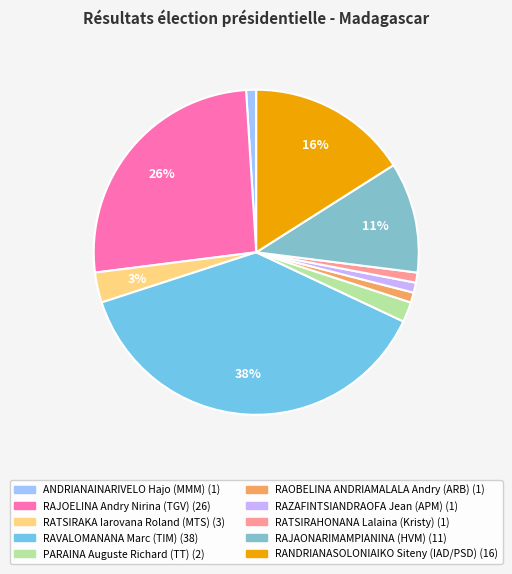

Which category has the biggest portion of the pie?

RAVALOMANANA Marc (TIM)